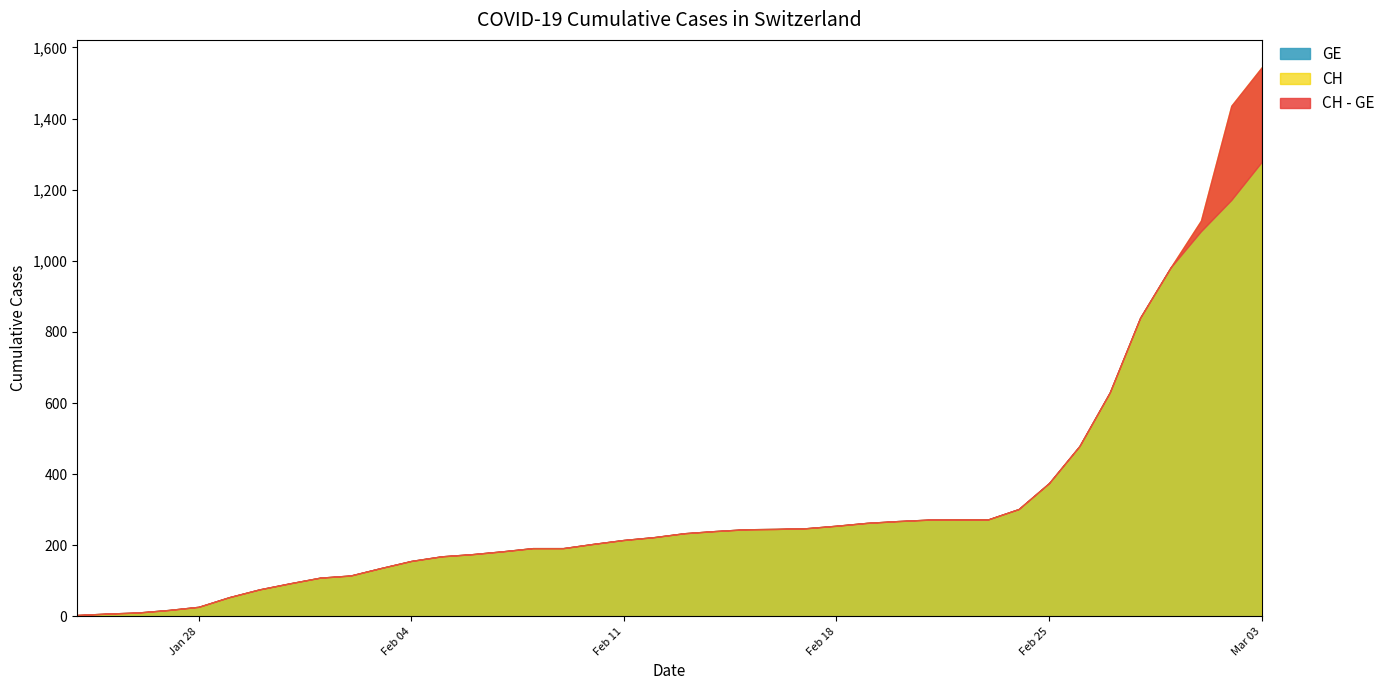

True or false: CH and GE intersect in this chart.

False